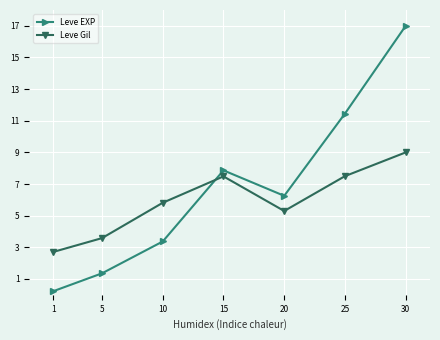

At which category does the chart reach its minimum across all series?

1